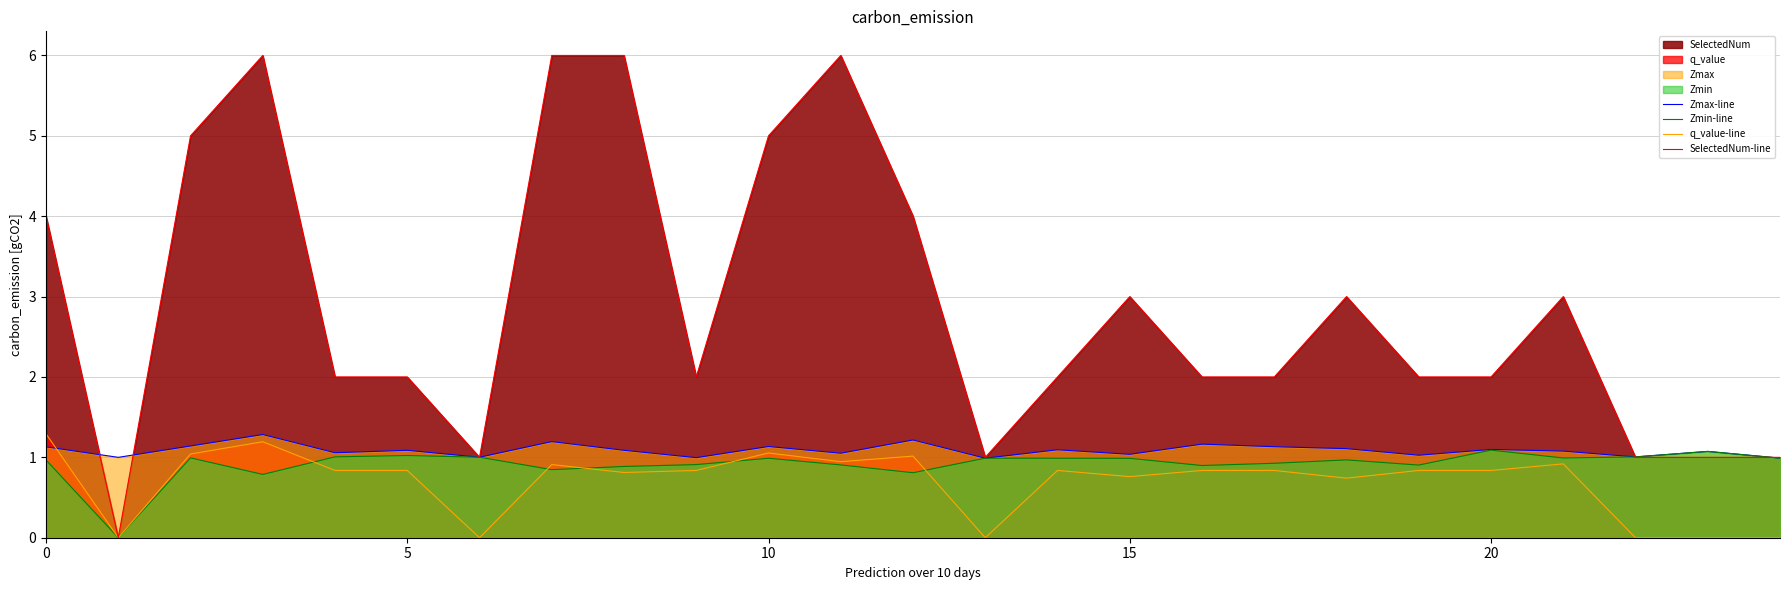

What is the average value of the SelectedNum-line series?

2.9